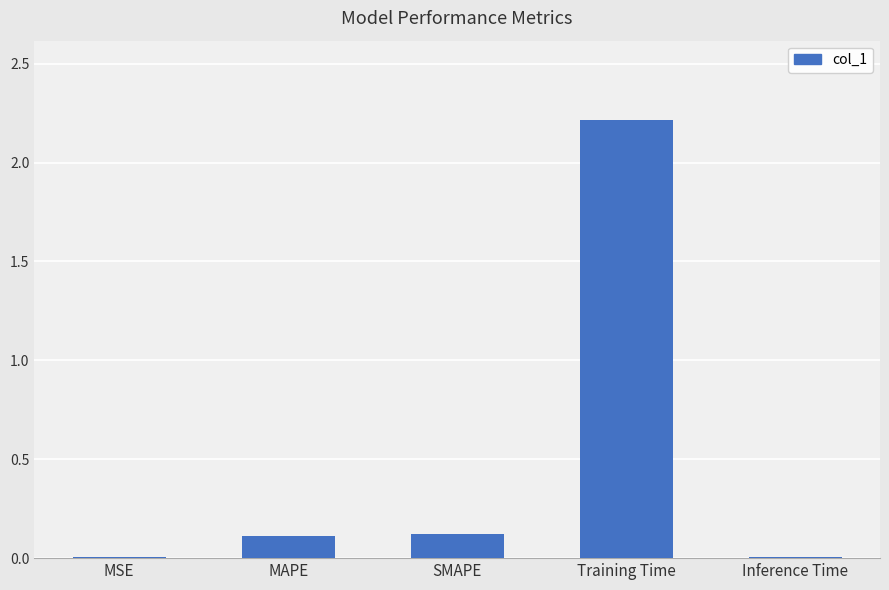

Read the value at Training Time.

2.2